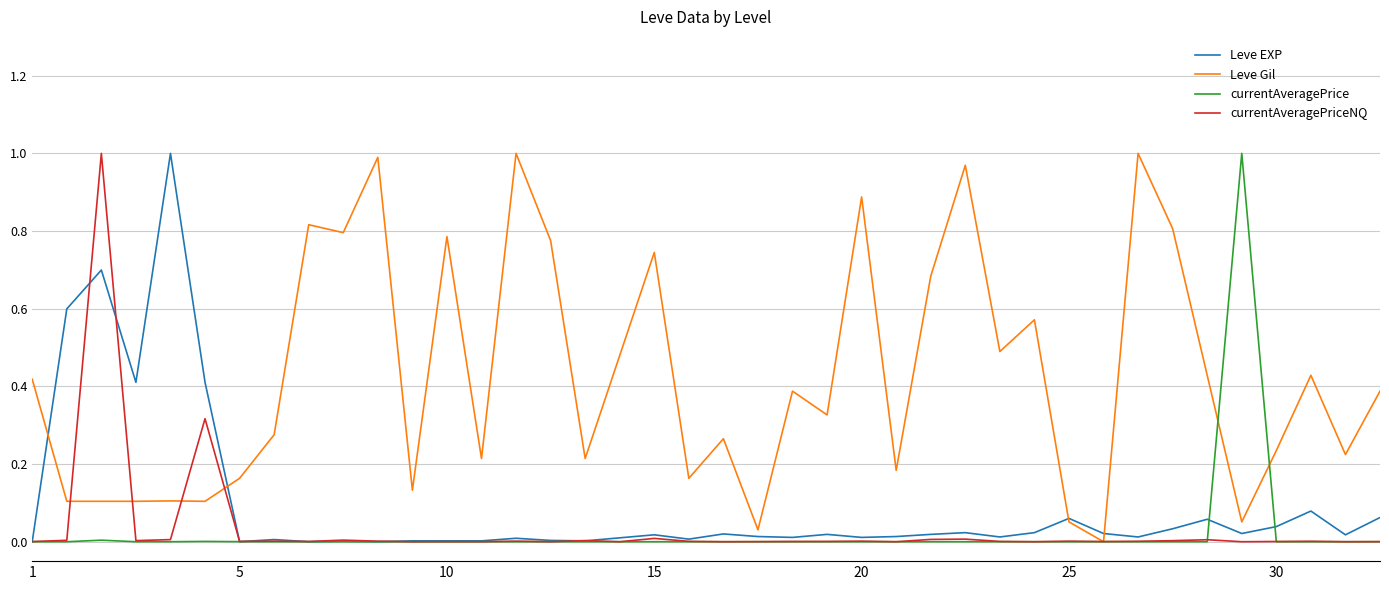

In currentAveragePrice, how many points are lower than both neighbors (excluding endpoints)?

13